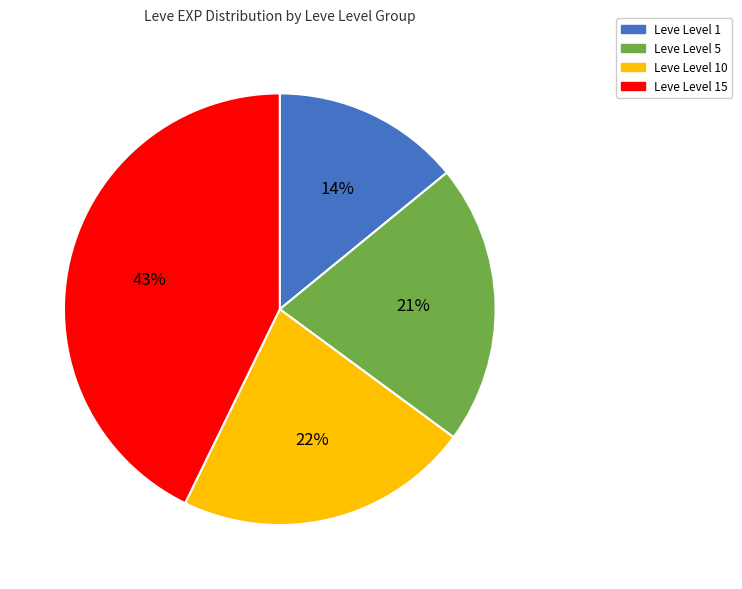

Count the number of slices in the pie.

4